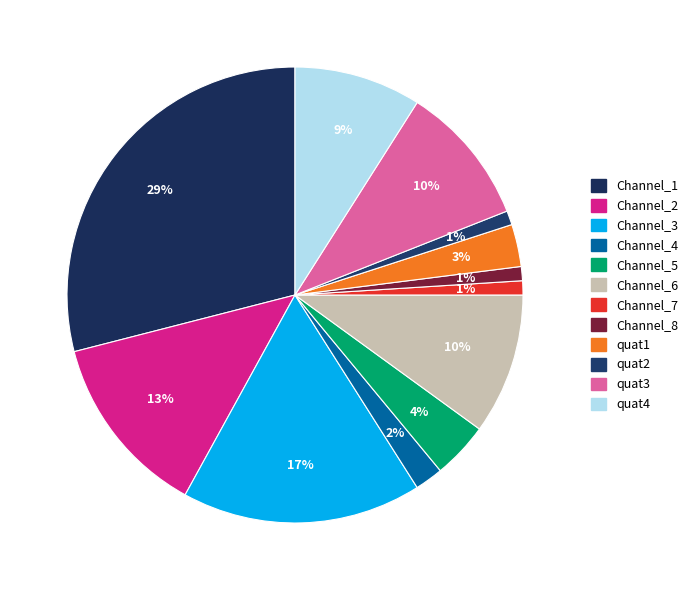

How many segments does this pie chart have?

12